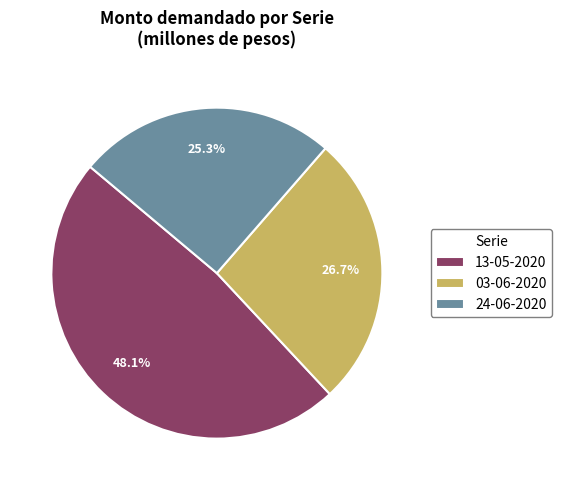

Does any single category account for the majority?

No